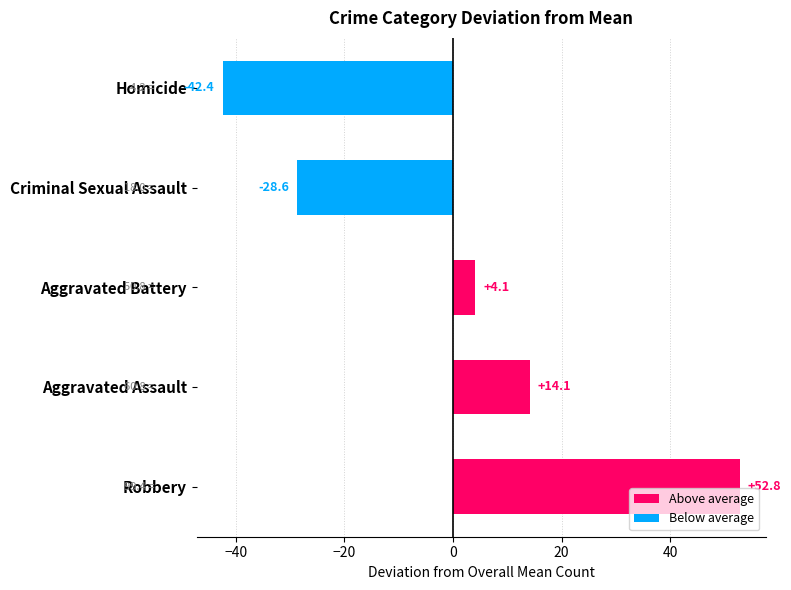

Read the value at Robbery.

52.8